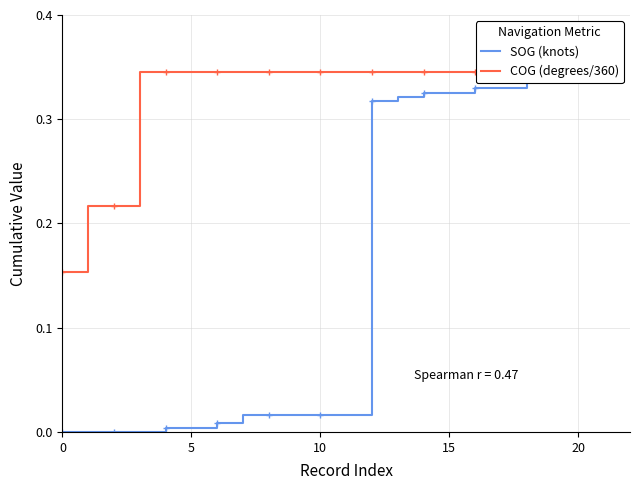

How many categories are shown in the chart?

20